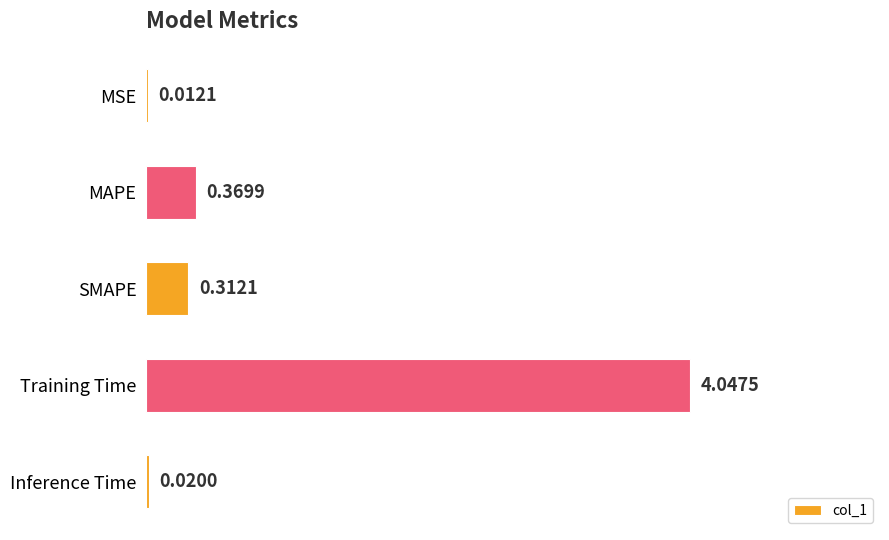

What is the sum of all values?

4.8